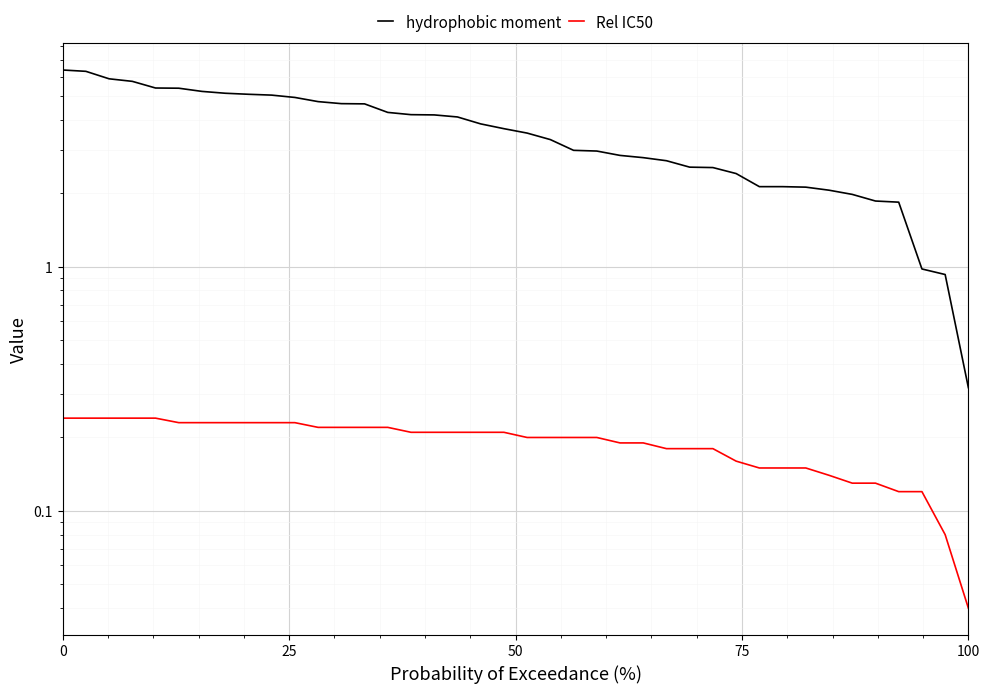

Is the value of hydrophobic moment at 75 greater than the value of Rel IC50 at 8?

Yes